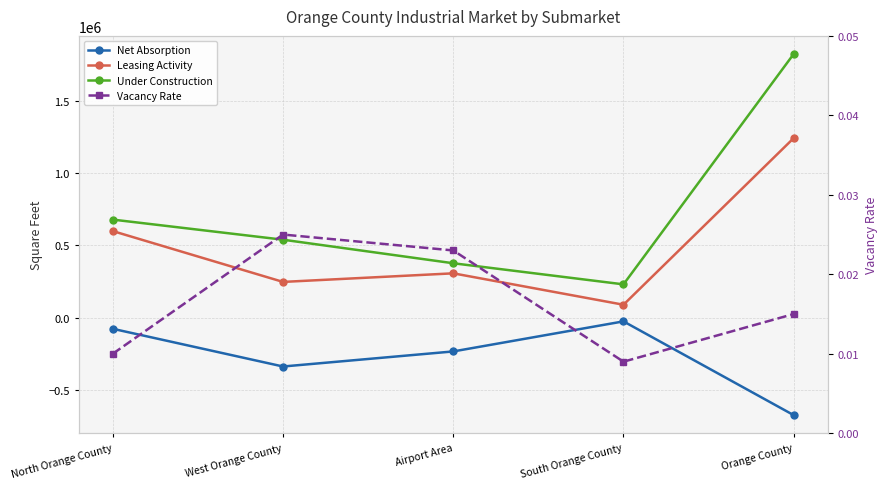

In Leasing Activity, how many points are higher than both neighbors (excluding endpoints)?

1